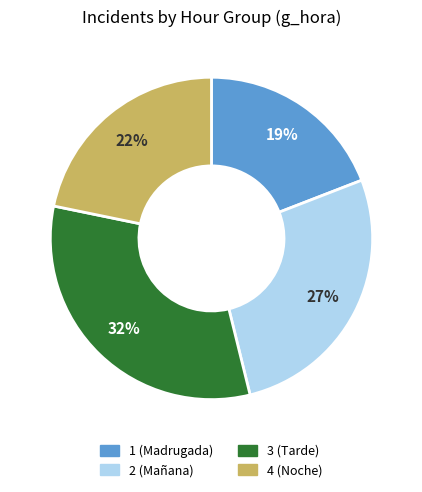

To the nearest percent, what is the difference between the 1 and 4 slice percentages?

3%